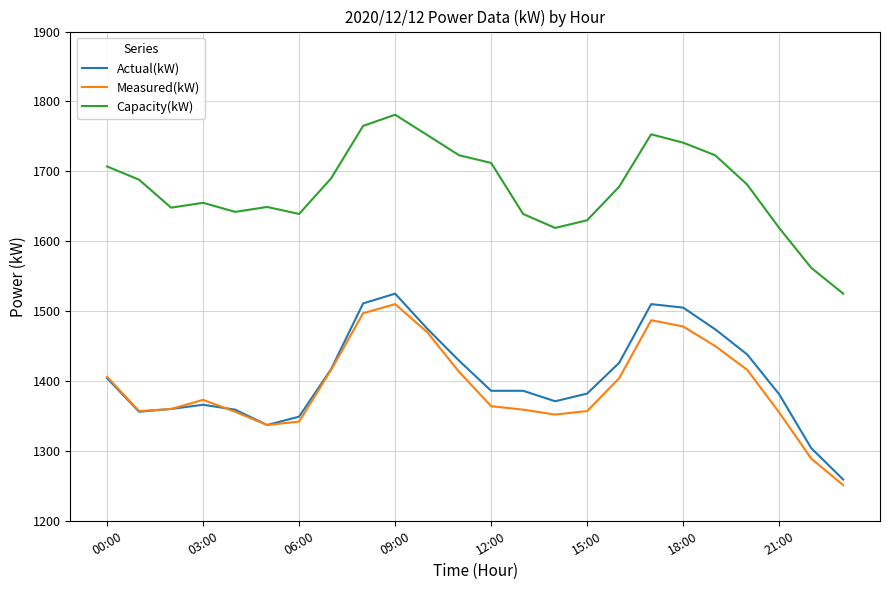

Which series has the largest range (max minus min)?

Actual(kW)